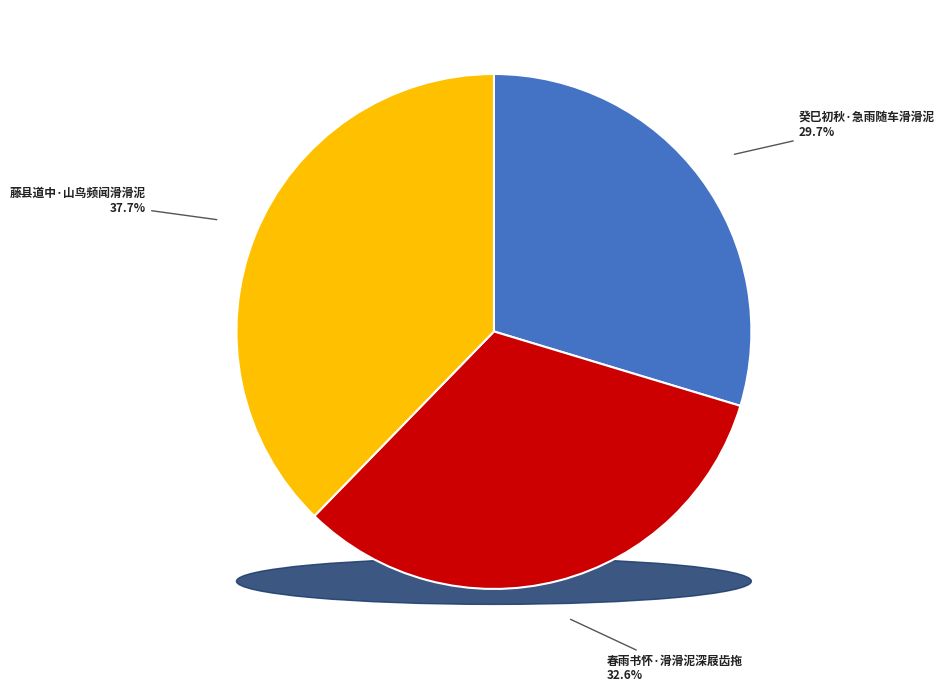

Combined, do 癸巳初秋·急雨随车滑滑泥 and 藤县道中·山鸟频闻滑滑泥 account for over 50%?

Yes